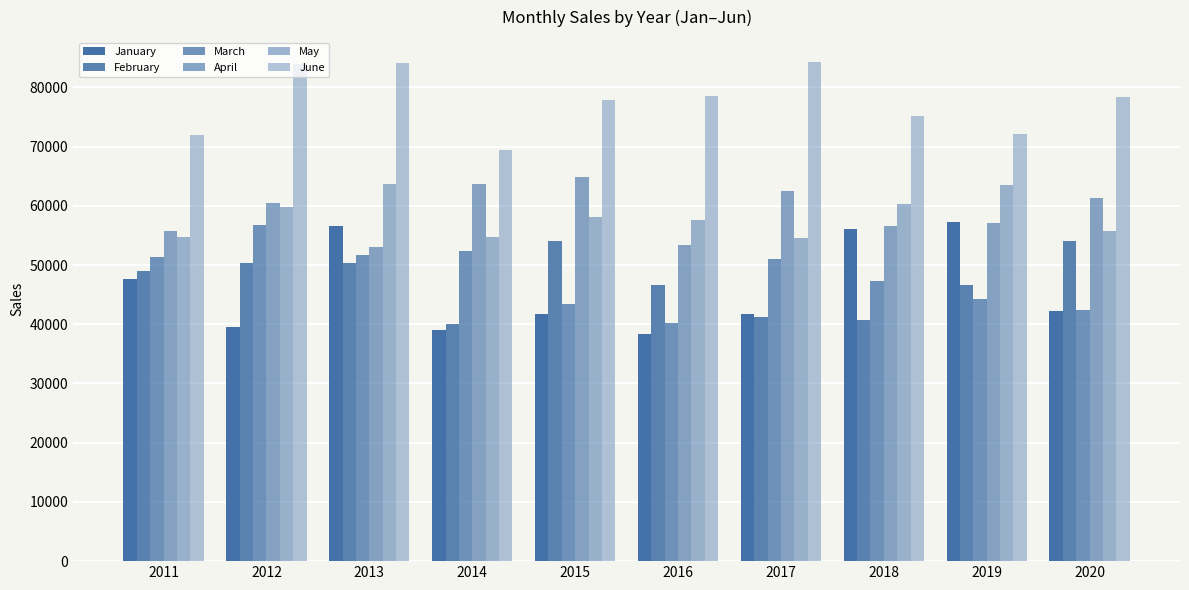

At which label does February first exceed 49078?

2012